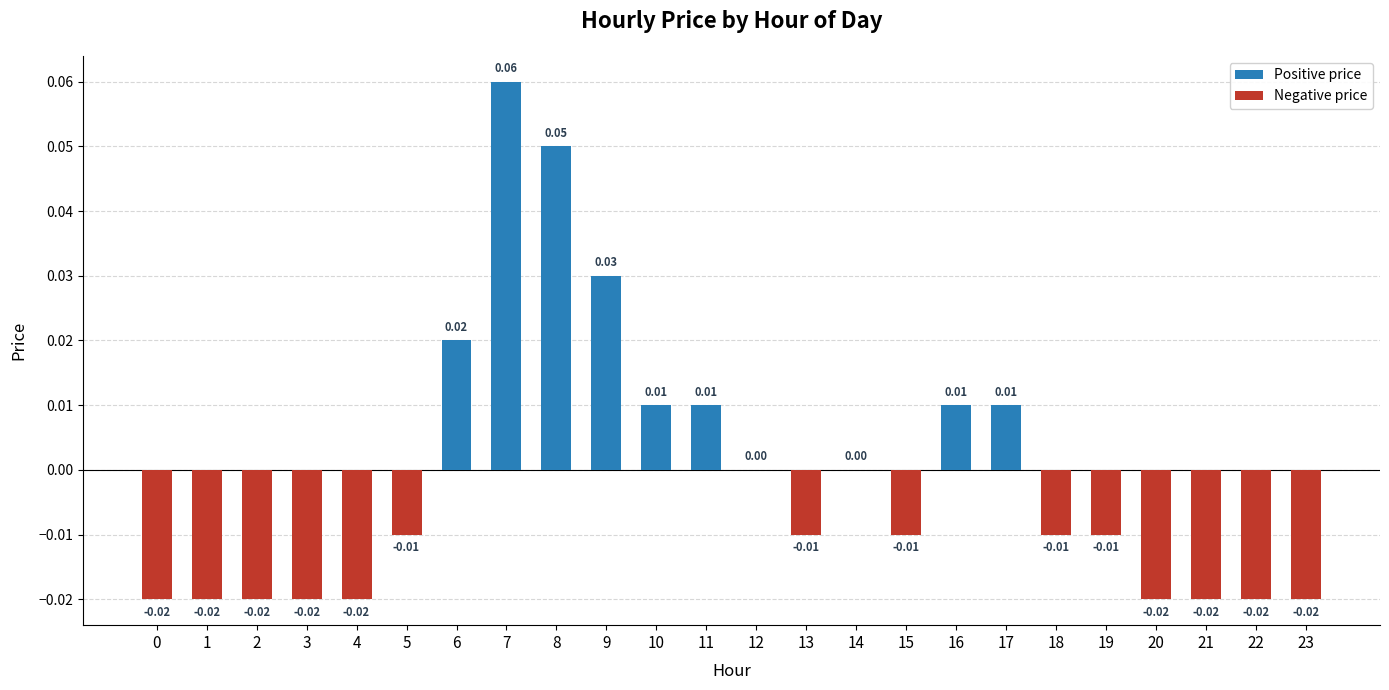

How many data points does each series have?

24